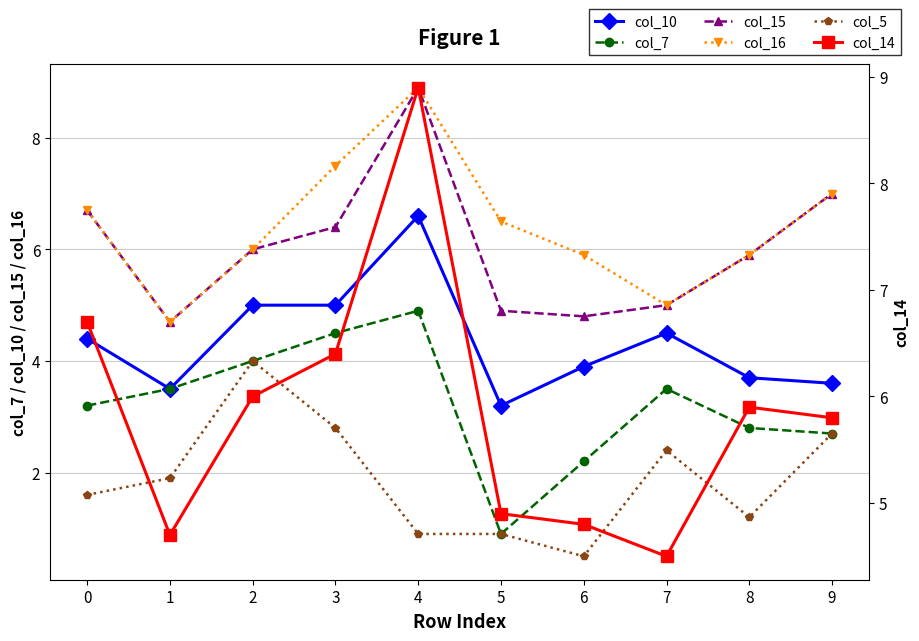

Which series has the widest spread of values?

col_14